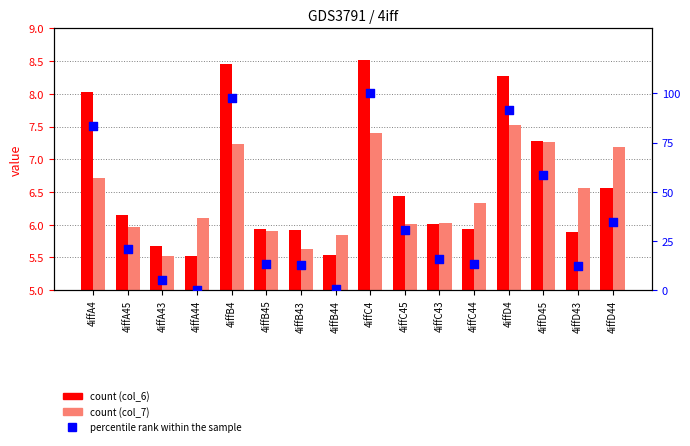

Is the value of percentile rank within the sample at 4iffA43 greater than the value of col_7 at 4iffB4?

No